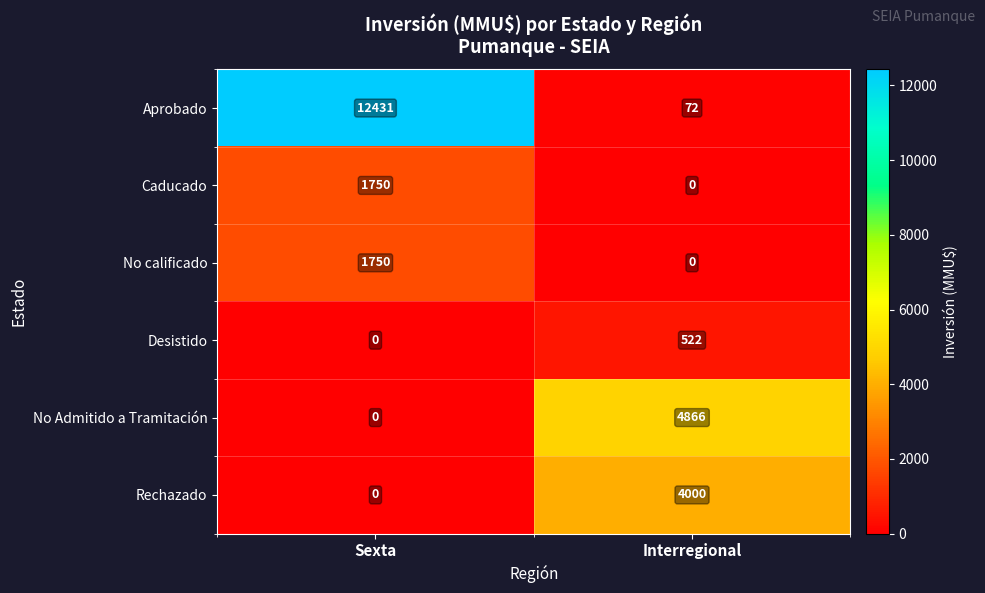

Is the value of Aprobado at Interregional greater than the value of Caducado at Interregional?

Yes